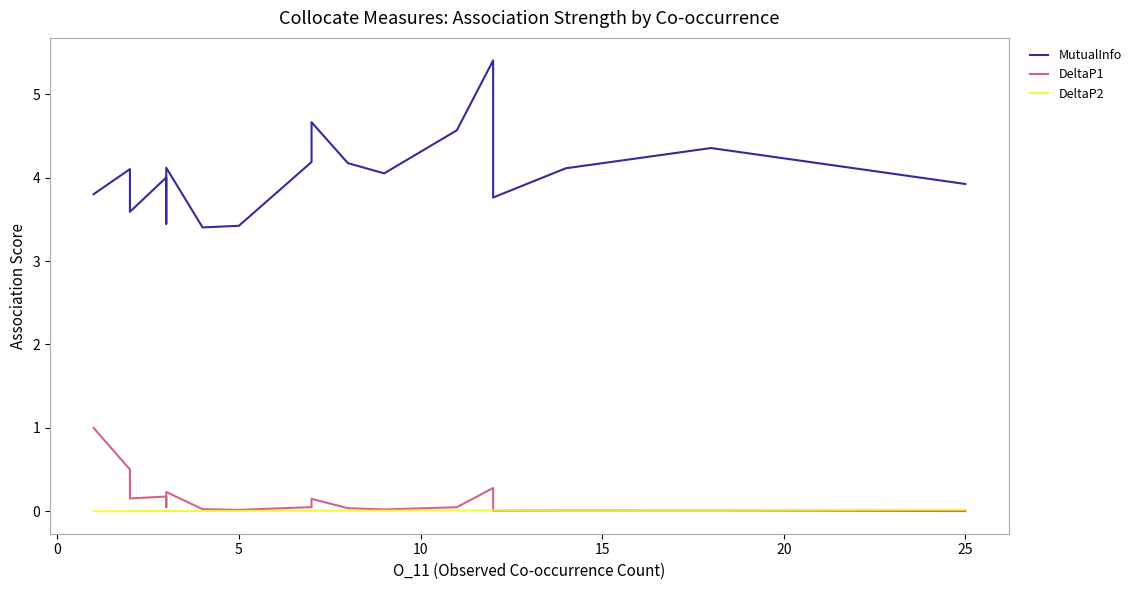

Does the chart display data point markers on the line(s)?

No